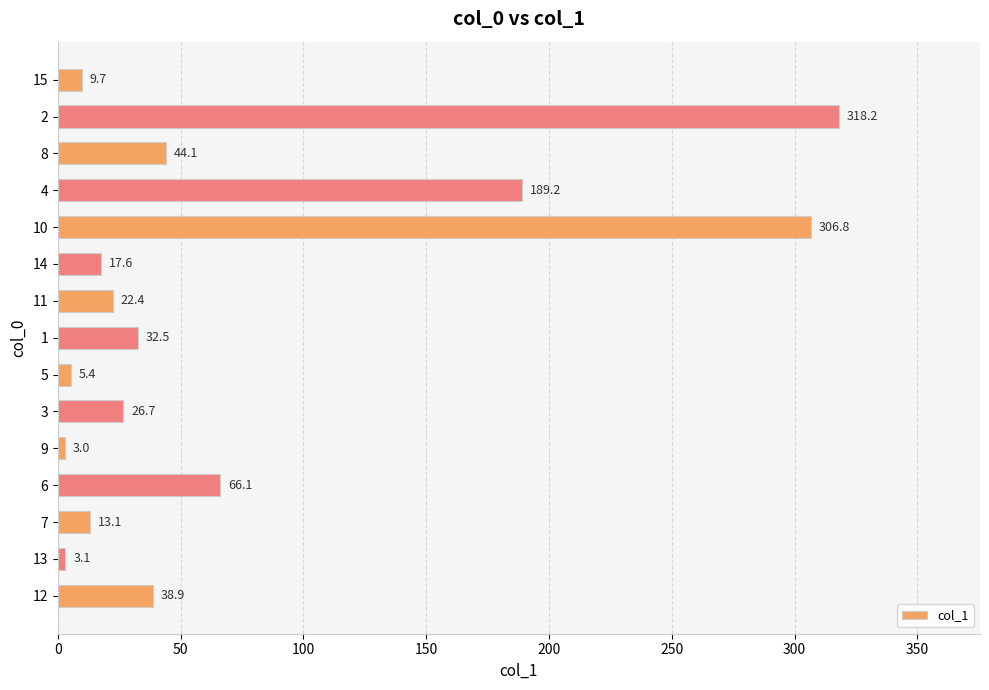

Reading bottom to top, what are all the values shown in this chart?

12=38.9	13=3.1	7=13.1	6=66.1	9=3.0	3=26.7	5=5.4	1=32.5	11=22.4	14=17.6	10=306.8	4=189.2	8=44.1	2=318.2	15=9.7